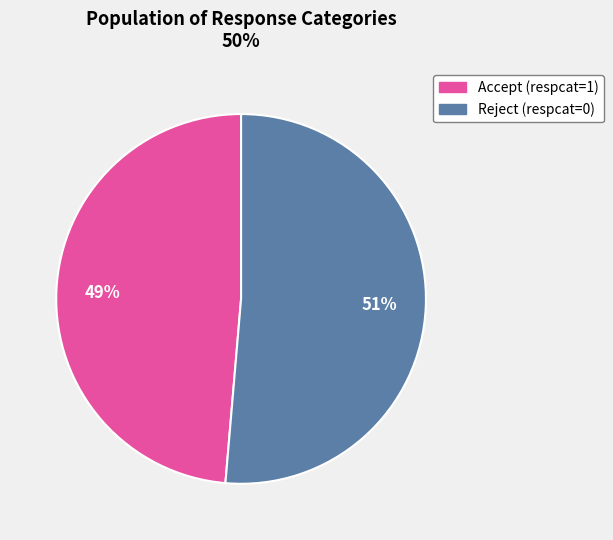

To the nearest percent, what is the average slice percentage?

50%